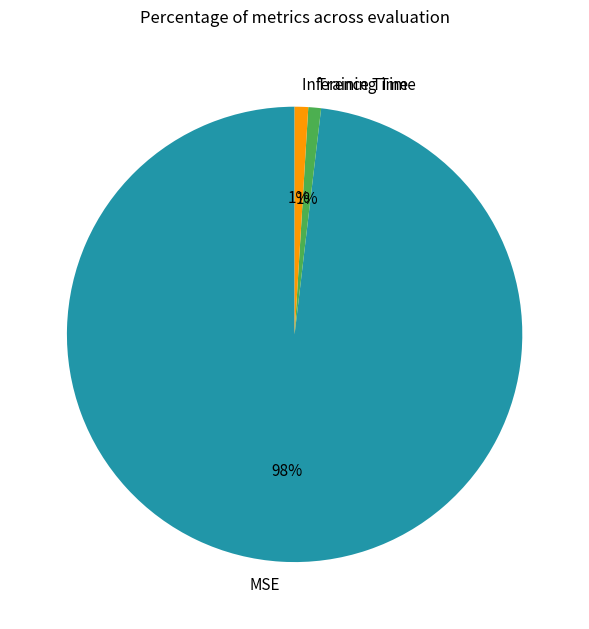

Is the sum of MSE and Training Time greater than half?

Yes